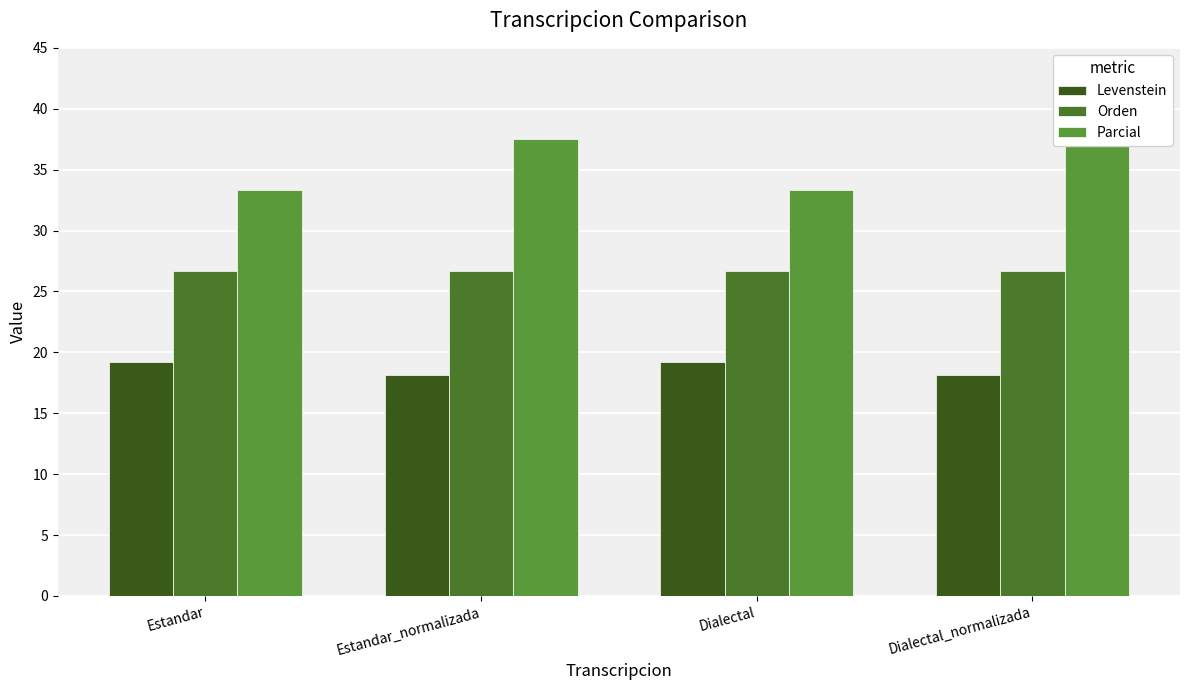

What is the minimum value shown in the chart?

18.2